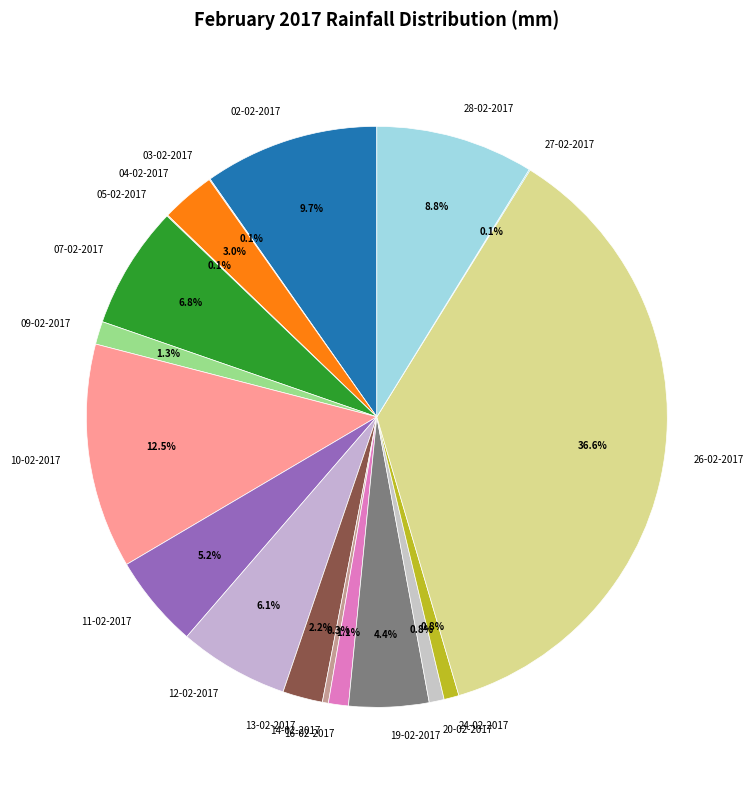

What percentage is NOT represented by 09-02-2017?

98.7%